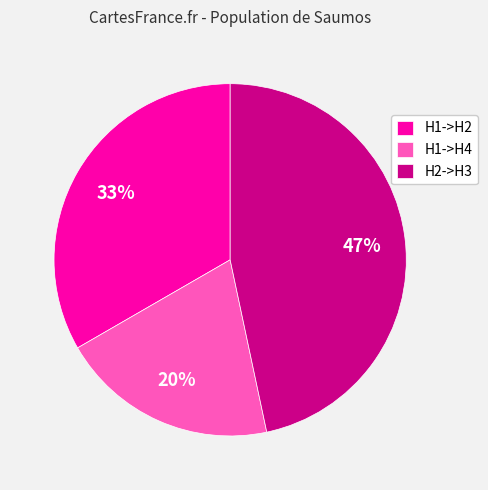

What percentage is the H2->H3 slice, to the nearest percent?

47%